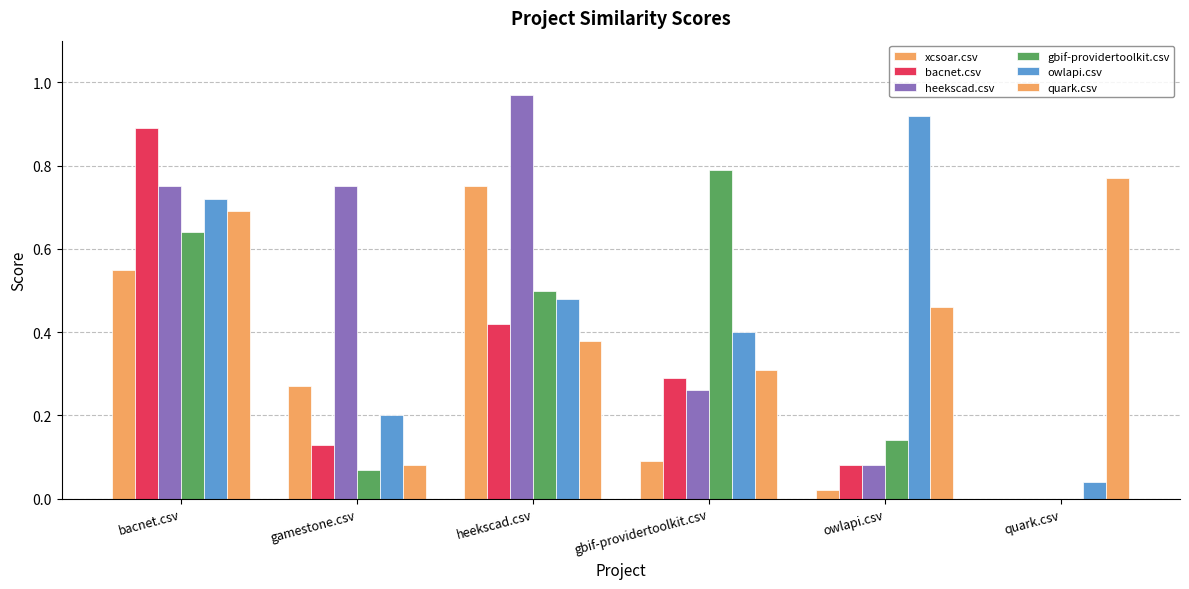

Does the chart contain stacked bars?

No